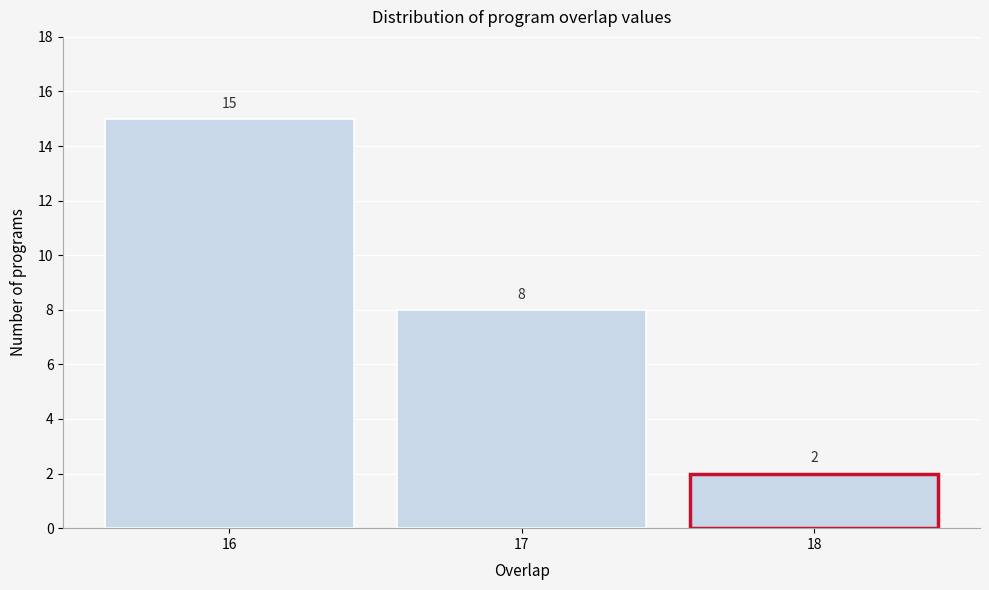

What is the height of the bar covering 16.5 to 17.5 on the x-axis?

8